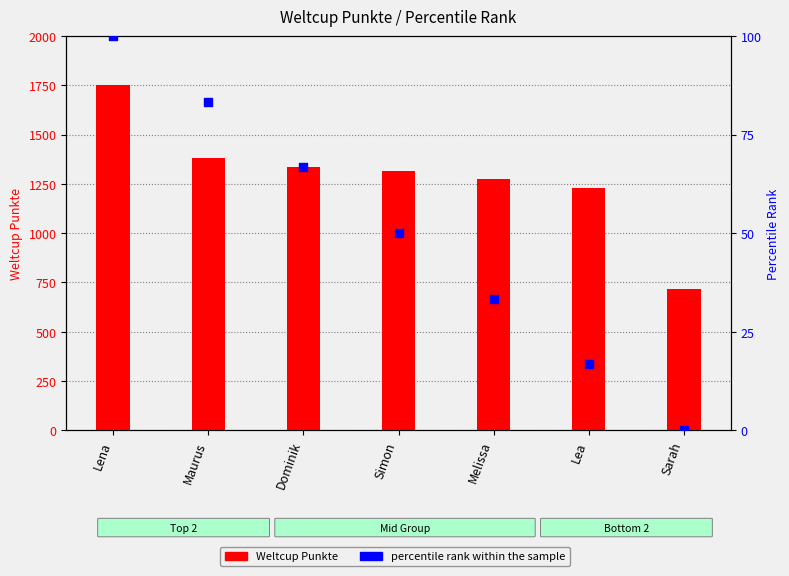

Which series reaches the minimum Y coordinate?

percentile rank within the sample